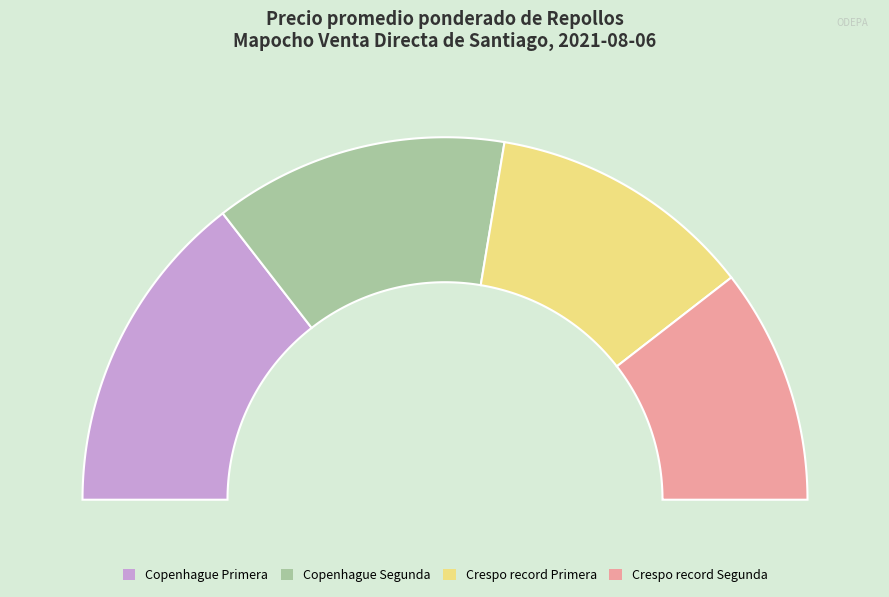

To the nearest percent, what portion does Copenhague Primera represent?

29%